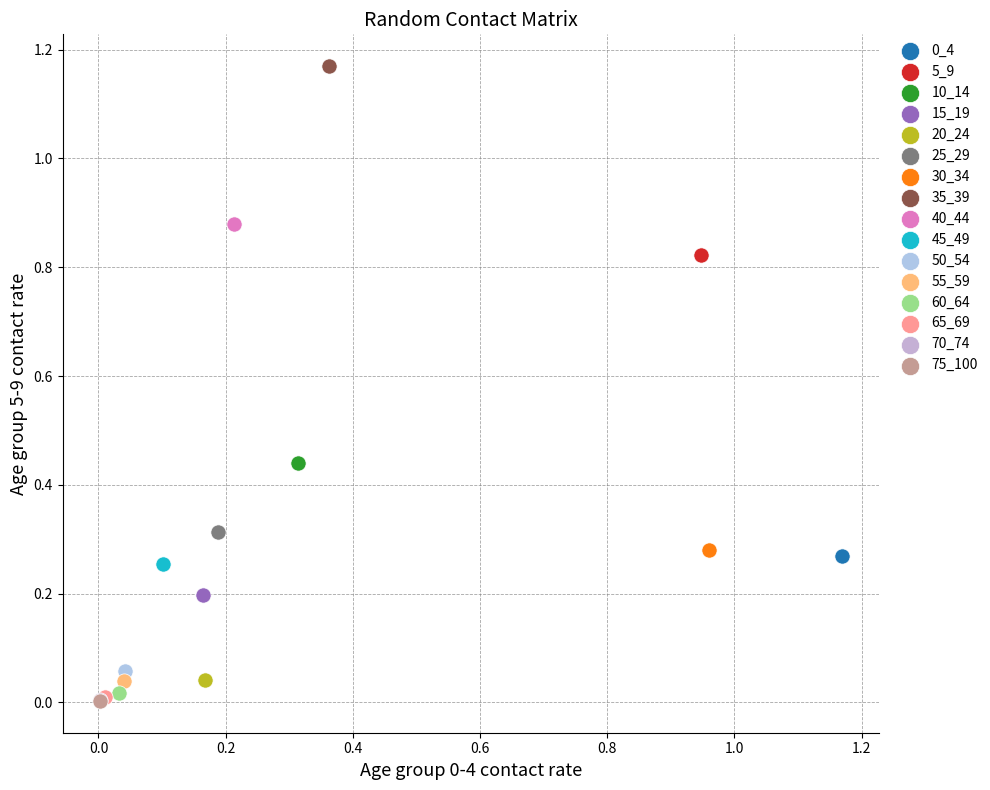

Which series contains the highest Y value?

35_39